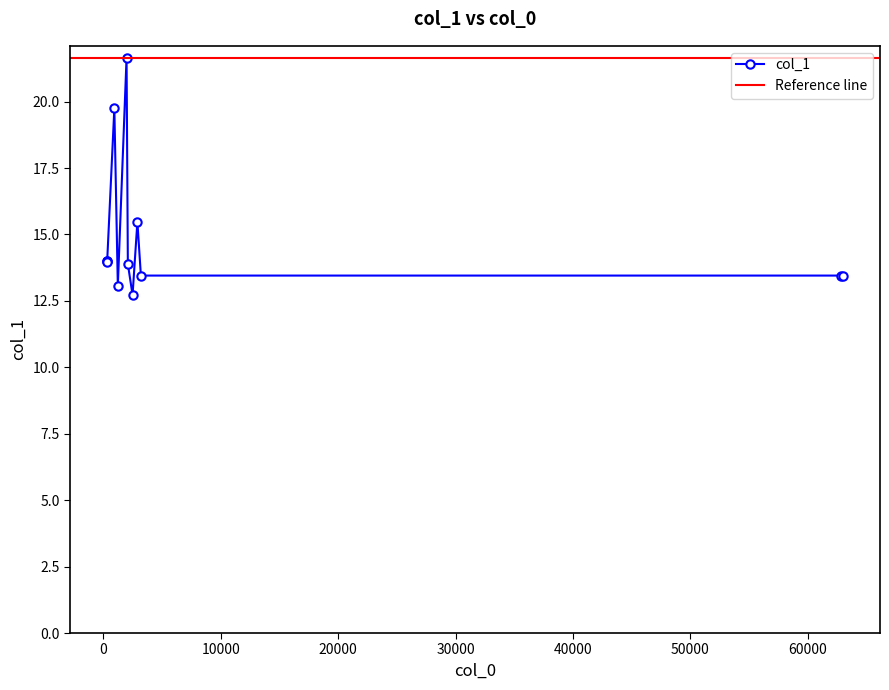

At which category does the chart reach its minimum across all series?

2491.38